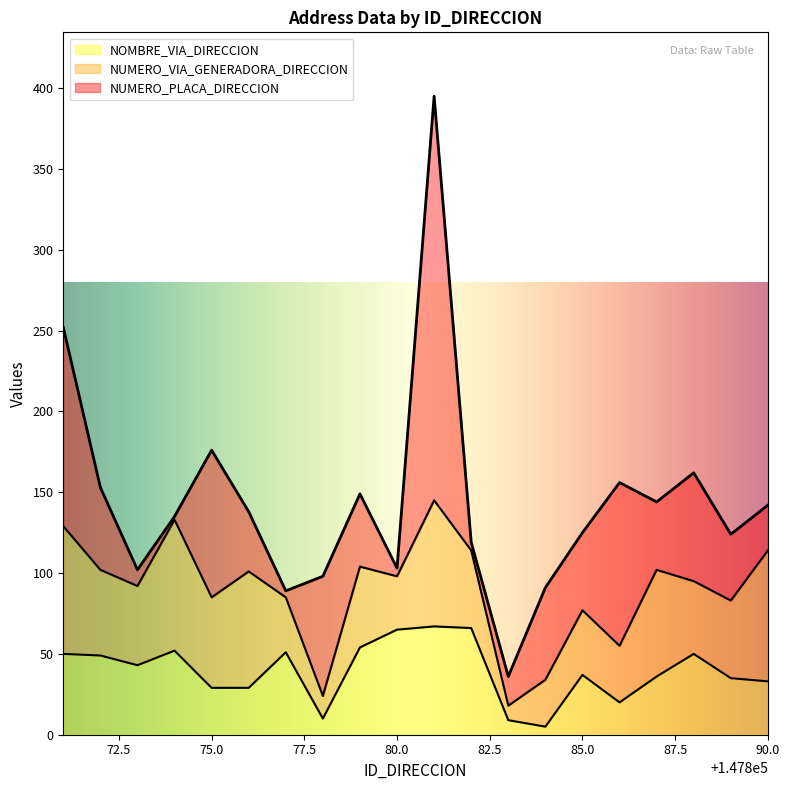

Reading left to right, list all the values displayed in this chart.

NUMERO_PLACA_DIRECCION: 123	51	10	2	91	37	4	74	45	5	250	5	18	57	48	101	42	67	41	28
NUMERO_VIA_GENERADORA_DIRECCION: 79	53	49	81	56	72	34	14	50	33	78	48	9	29	40	35	66	45	48	81
NOMBRE_VIA_DIRECCION: 50	49	43	52	29	29	51	10	54	65	67	66	9	5	37	20	36	50	35	33